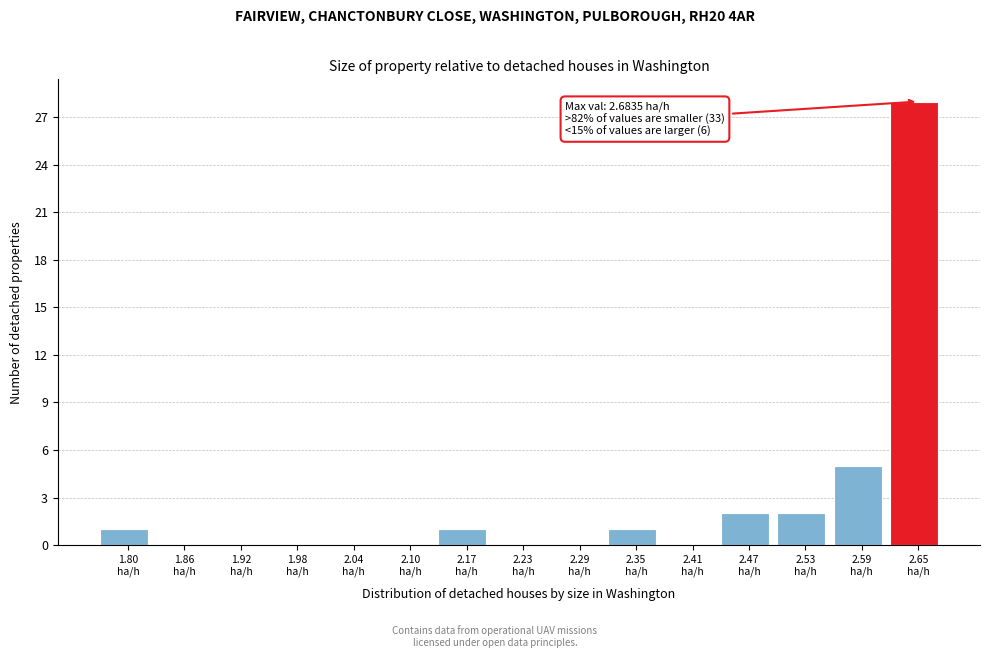

Which range on the x-axis has the tallest bar?

2.62 to 2.68